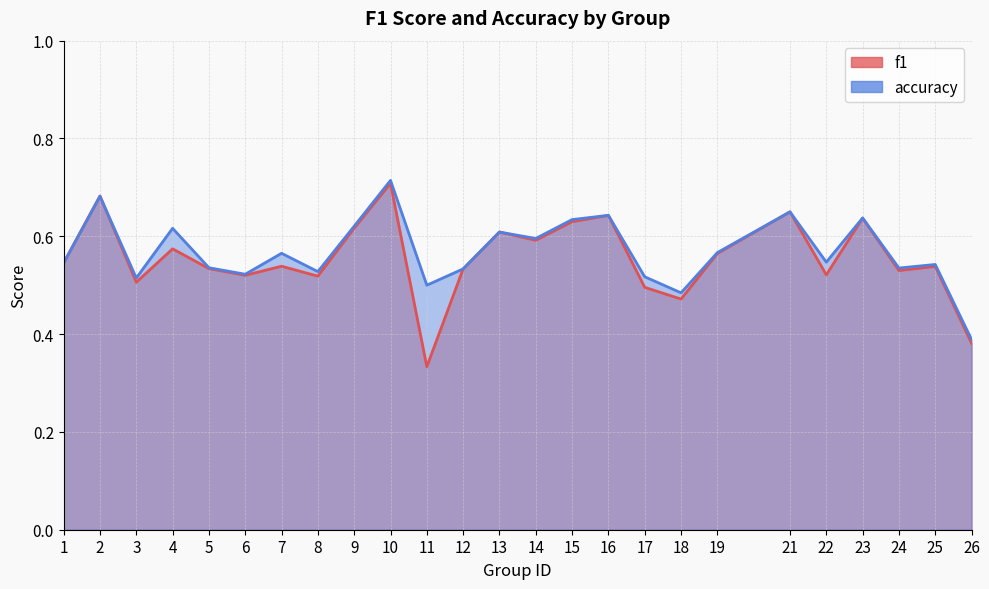

Which series changed the most between 5 and 21?

f1